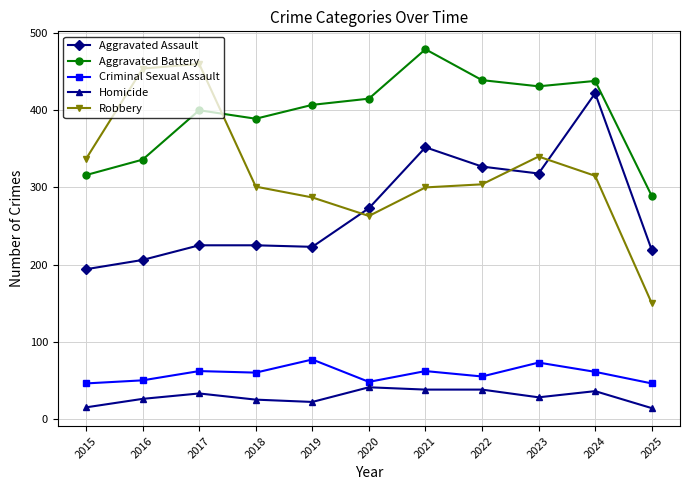

Which series changed the most between 2024 and 2025?

Aggravated Assault